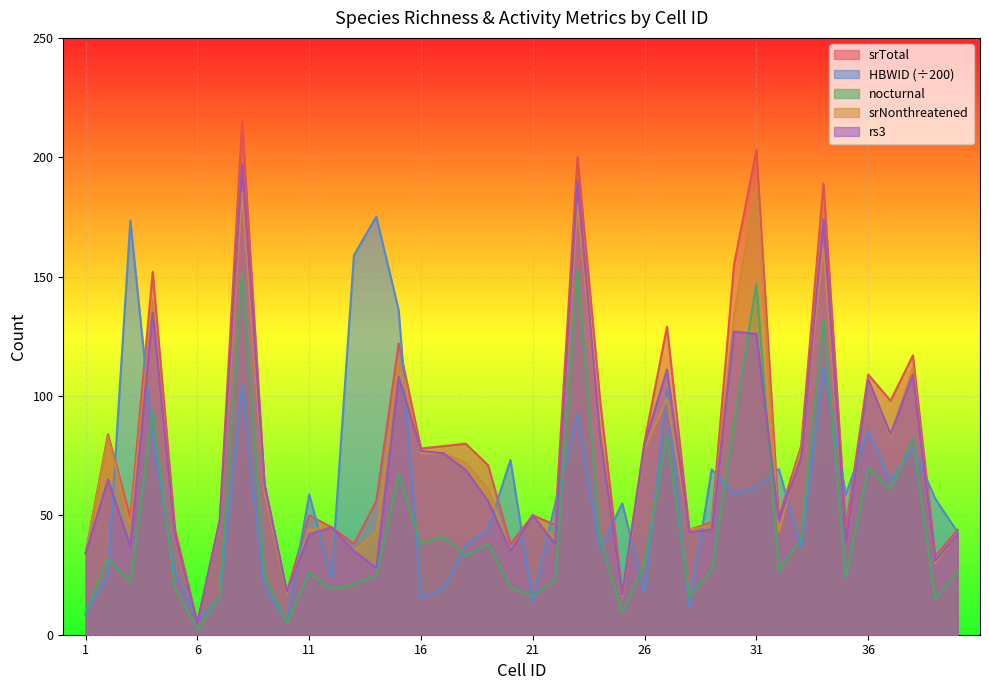

Rank the series at 8 from highest to lowest value.

srTotal, rs3, srNonthreatened, nocturnal, HBWID